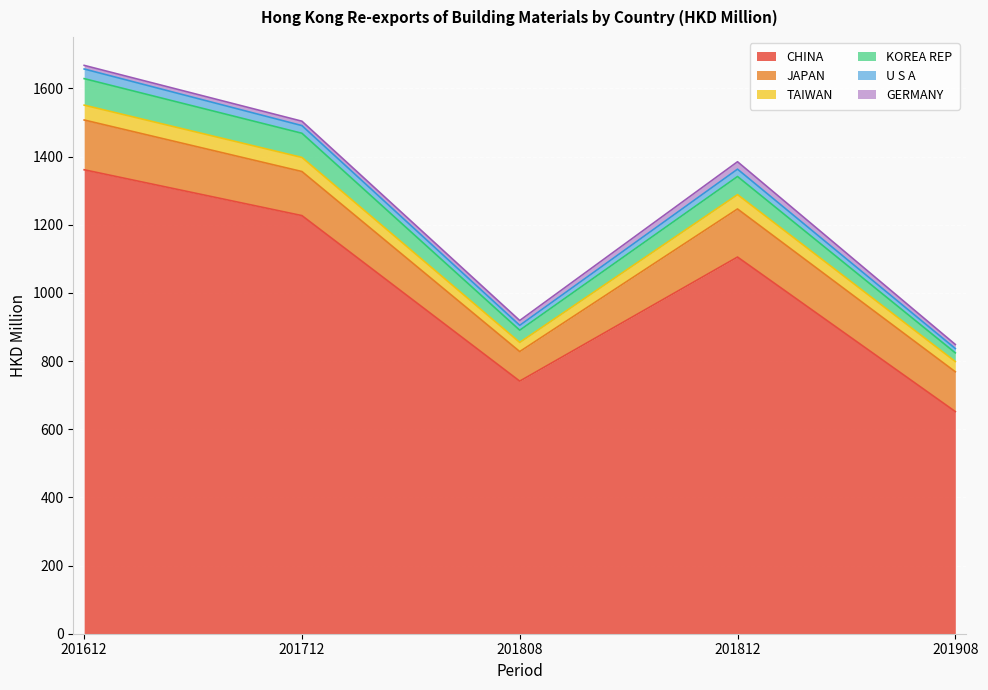

True or false: KOREA REP and CHINA cross at least once.

False